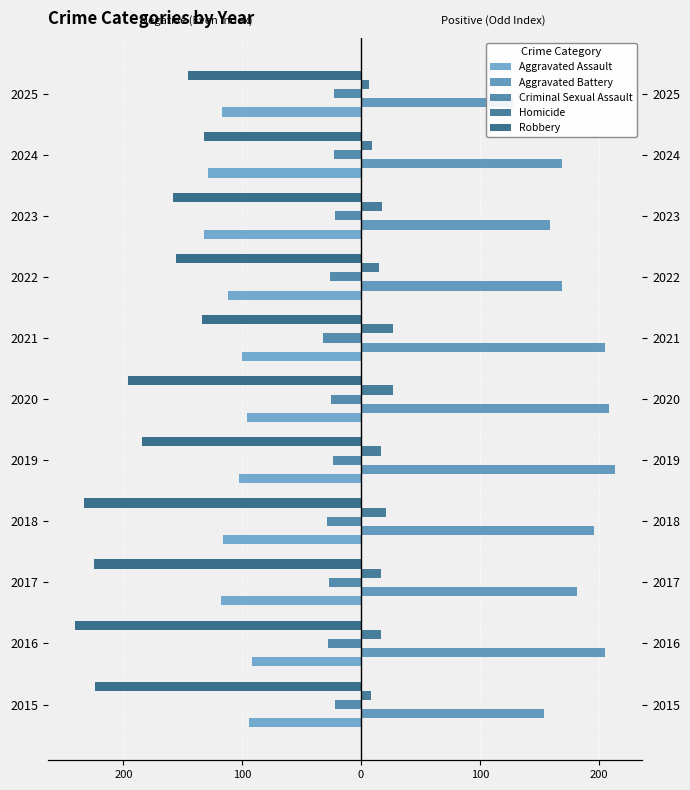

What is the label of the 2nd bar from the right?

9